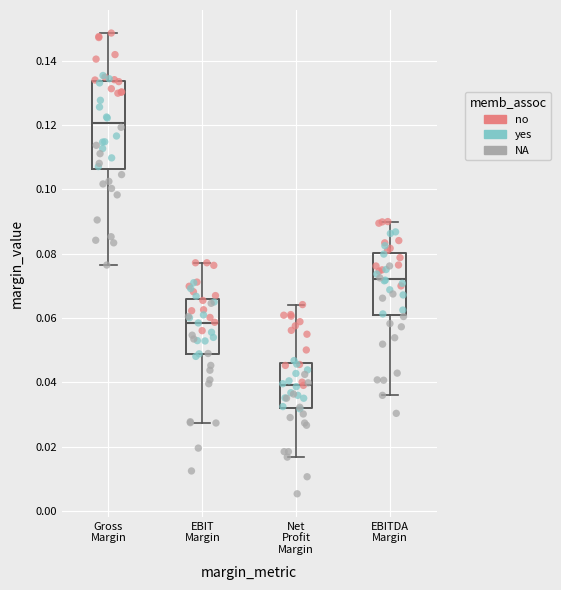

Where is the upper edge of the box for EBIT Margin on the y-axis? The values are not printed on the chart, so give them approximately, as read against the axis.

0.066